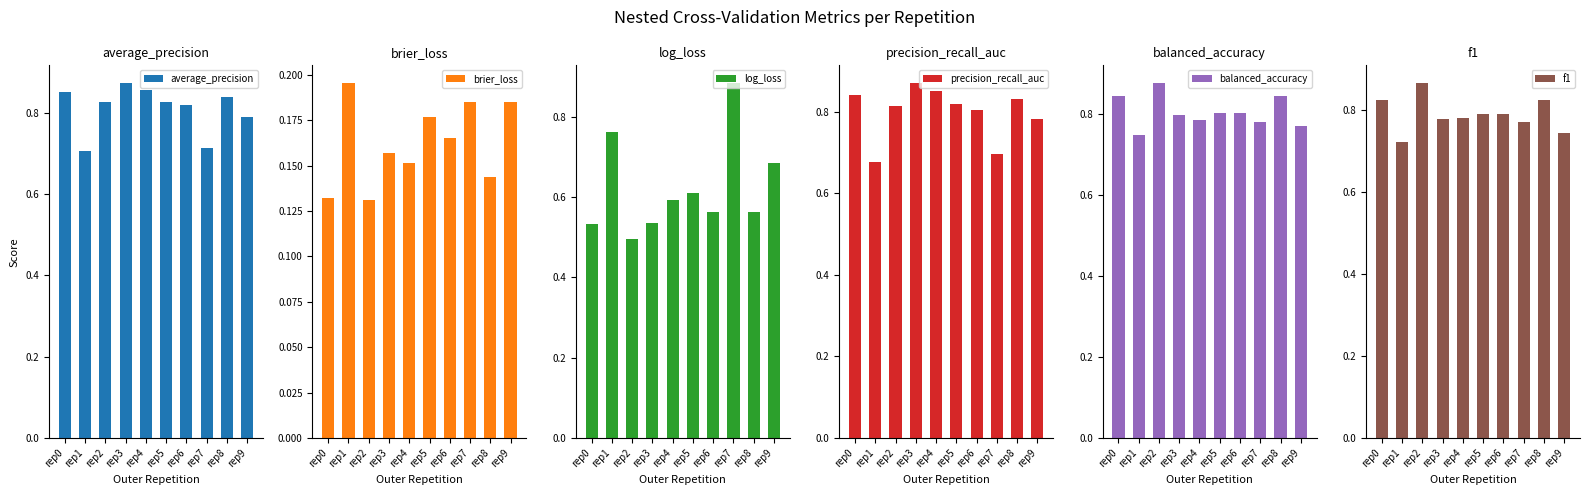

What is the maximum value shown in the chart?

0.9